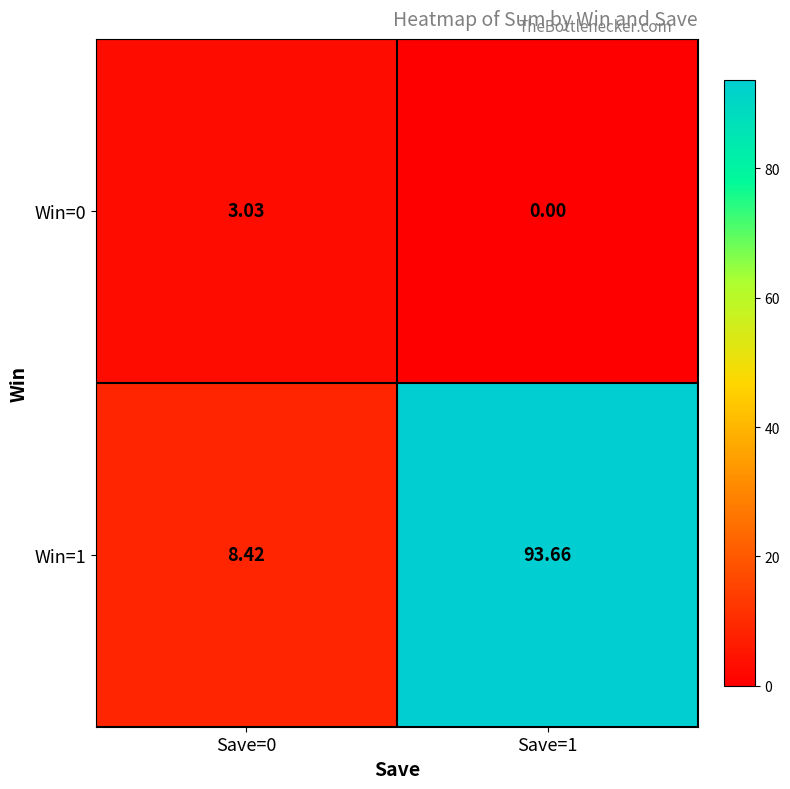

Is the value of Win=1 at Save=1 greater than the value of Win=0 at Save=0?

Yes